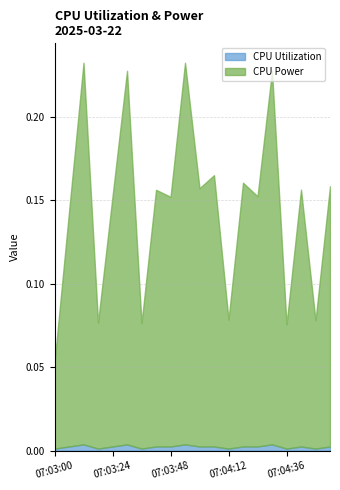

What are all the series names shown in the legend?

CPU Utilization, CPU Power